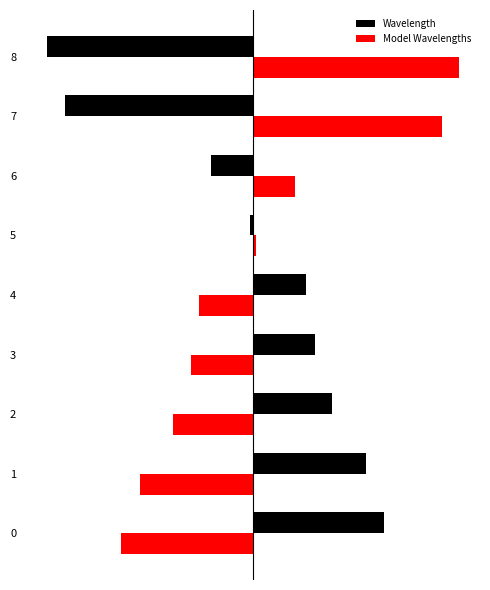

The Wavelength series shows -0.0 at 6. True or false?

True